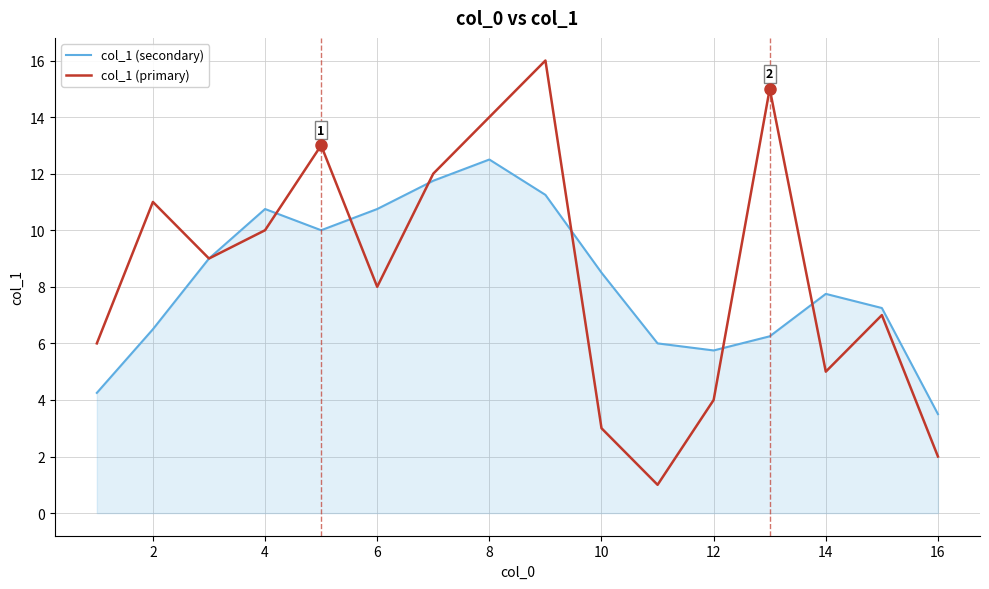

Is this an area chart (filled region under the line)?

No